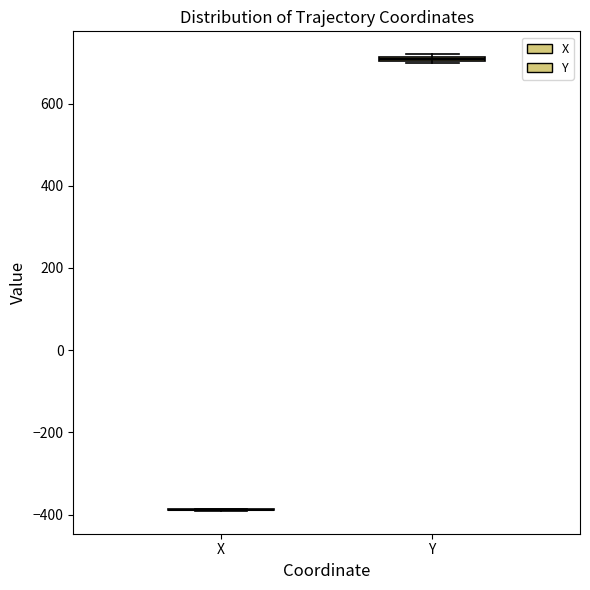

Where is the upper edge of the box for Y on the y-axis? The values are not printed on the chart, so give them approximately, as read against the axis.

720